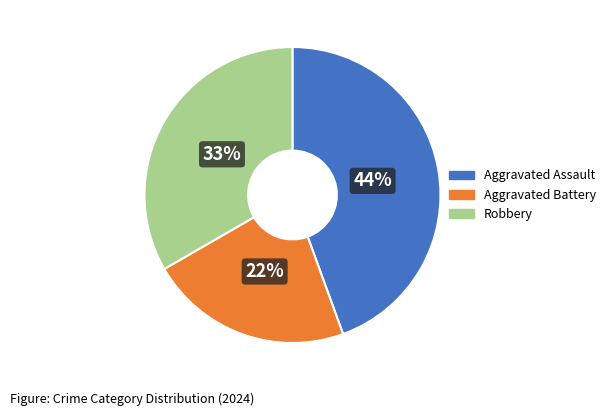

What is the smallest slice in the pie chart?

Aggravated Battery